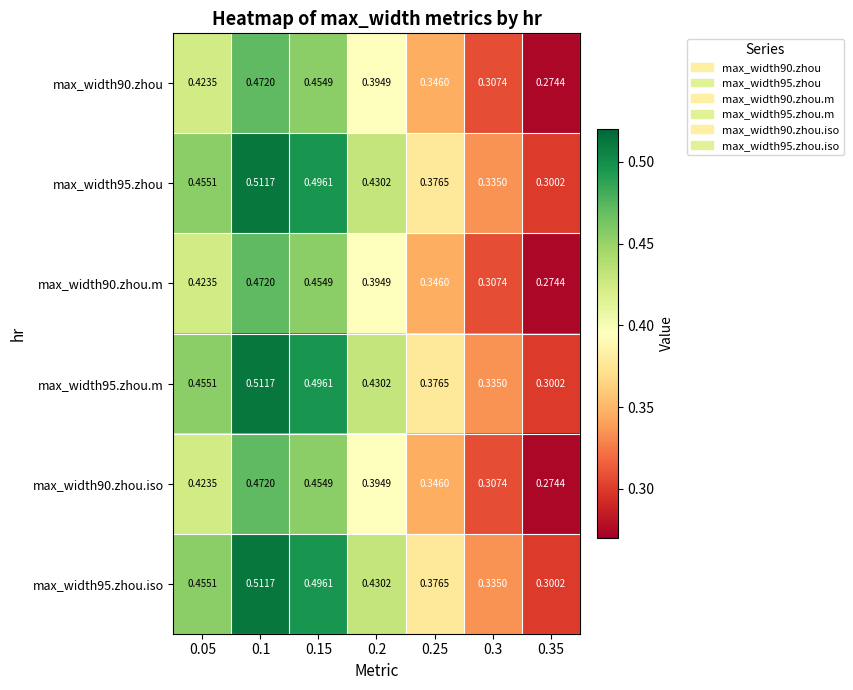

Reading right to left, extract all data points from this chart.

max_width90.zhou: 0.35=0.3	0.3=0.3	0.25=0.3	0.2=0.4	0.15=0.5	0.1=0.5	0.05=0.4
max_width95.zhou: 0.35=0.3	0.3=0.3	0.25=0.4	0.2=0.4	0.15=0.5	0.1=0.5	0.05=0.5
max_width90.zhou.m: 0.35=0.3	0.3=0.3	0.25=0.3	0.2=0.4	0.15=0.5	0.1=0.5	0.05=0.4
max_width95.zhou.m: 0.35=0.3	0.3=0.3	0.25=0.4	0.2=0.4	0.15=0.5	0.1=0.5	0.05=0.5
max_width90.zhou.iso: 0.35=0.3	0.3=0.3	0.25=0.3	0.2=0.4	0.15=0.5	0.1=0.5	0.05=0.4
max_width95.zhou.iso: 0.35=0.3	0.3=0.3	0.25=0.4	0.2=0.4	0.15=0.5	0.1=0.5	0.05=0.5